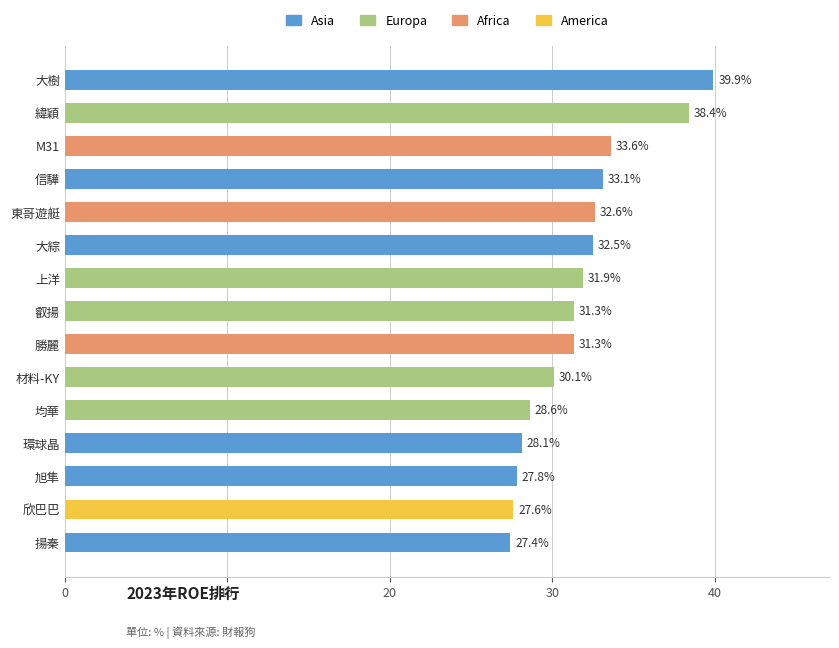

What is the greatest value displayed?

39.9